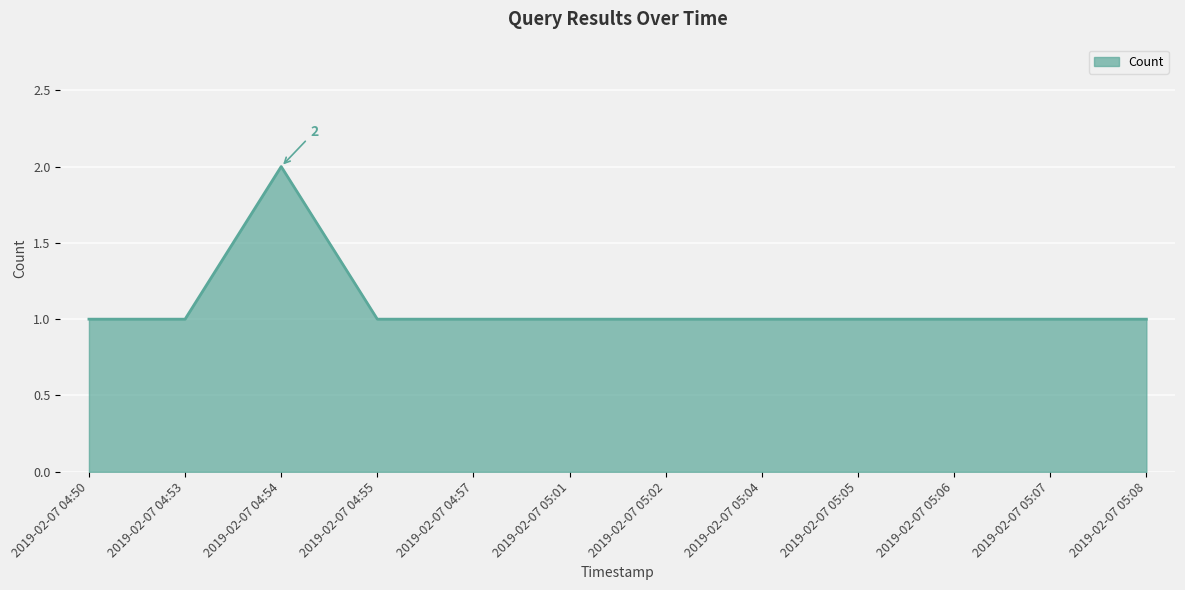

What position from the left is 2019-02-07 05:07?

11